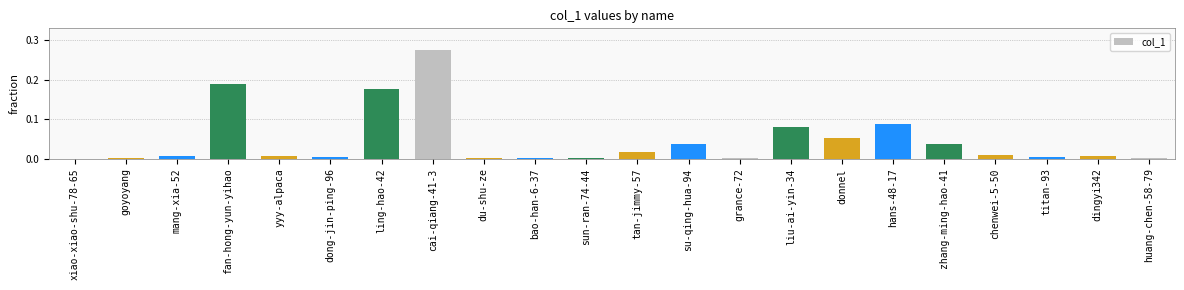

Which category has the highest value across all series?

cai-qiang-41-3